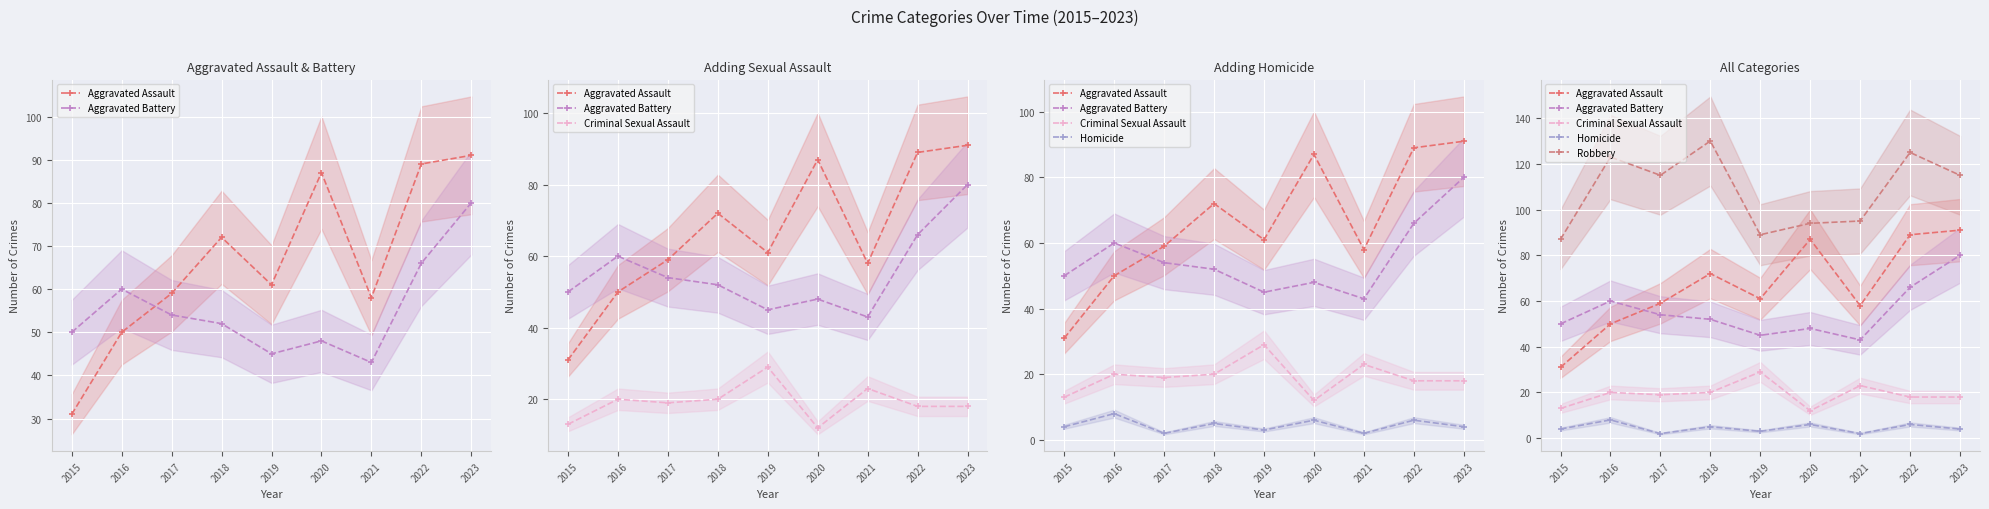

Rank the series at 2022 from highest to lowest value.

Robbery, Aggravated Assault, Aggravated Battery, Criminal Sexual Assault, Homicide